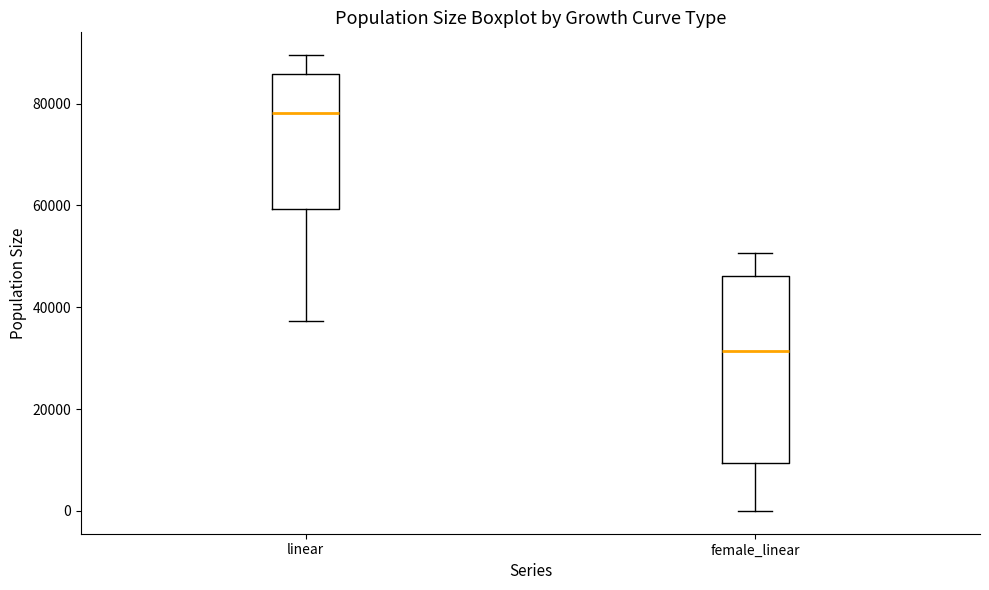

Where is the lower edge of the box for linear on the y-axis? The values are not printed on the chart, so give them approximately, as read against the axis.

60000